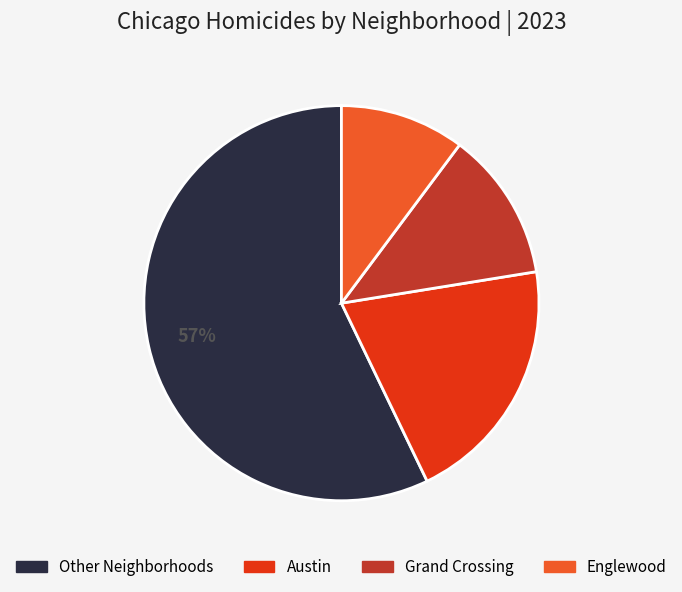

Does any single category account for the majority?

Yes